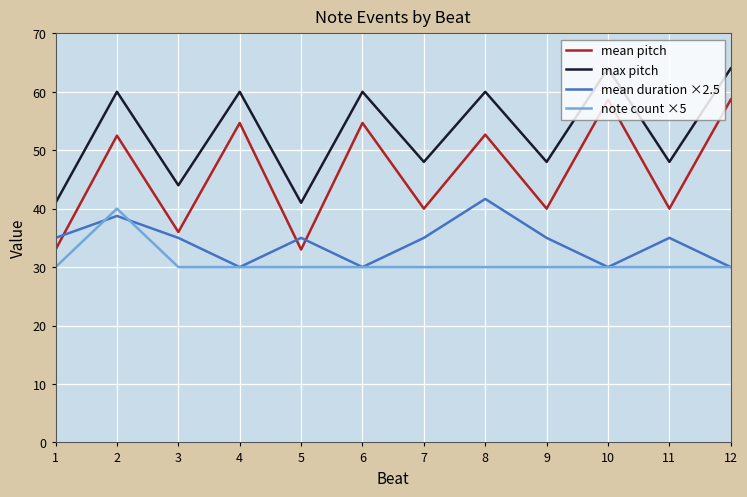

The mean duration ×2.5 series shows 35.0 at 11. True or false?

True